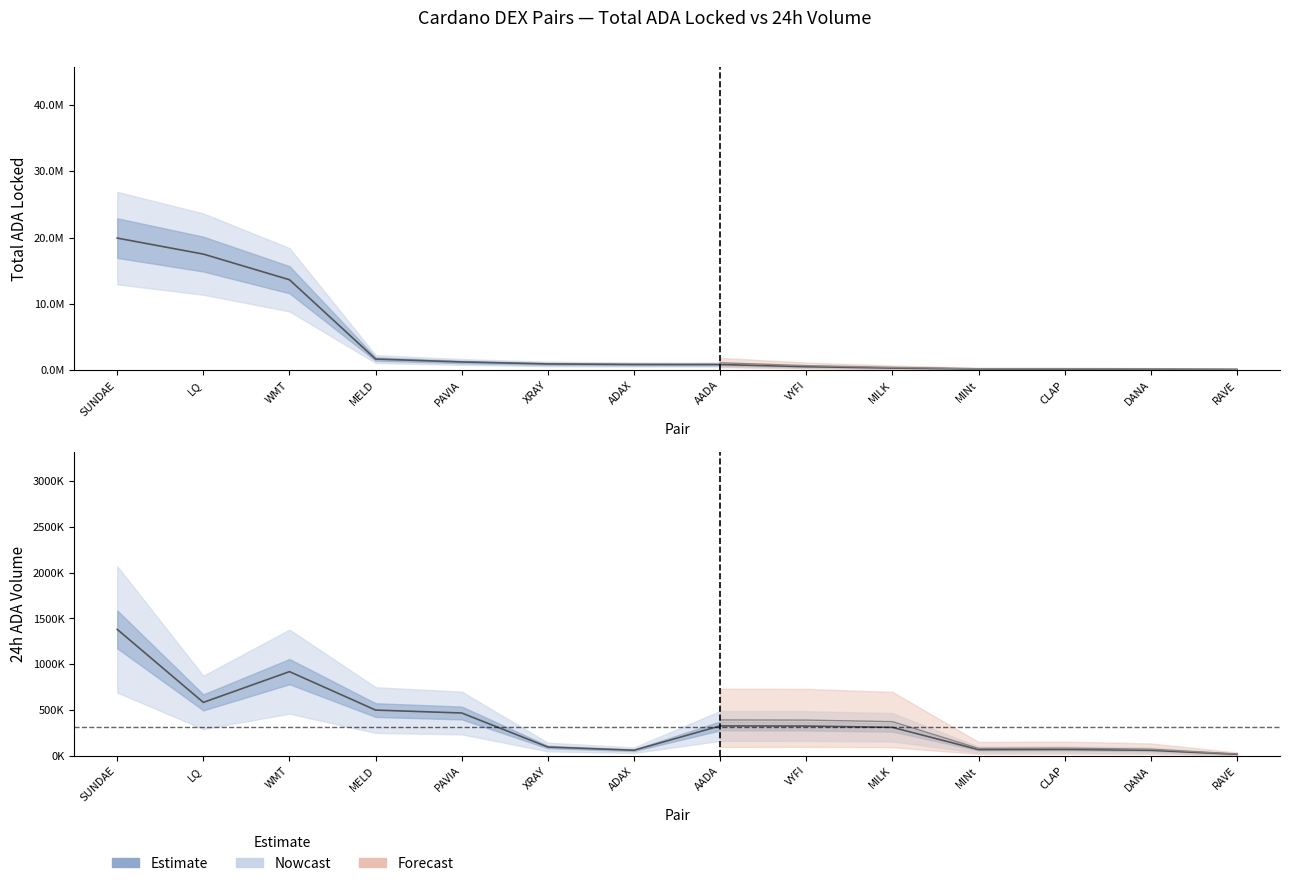

What is the smallest value displayed?

16297.1